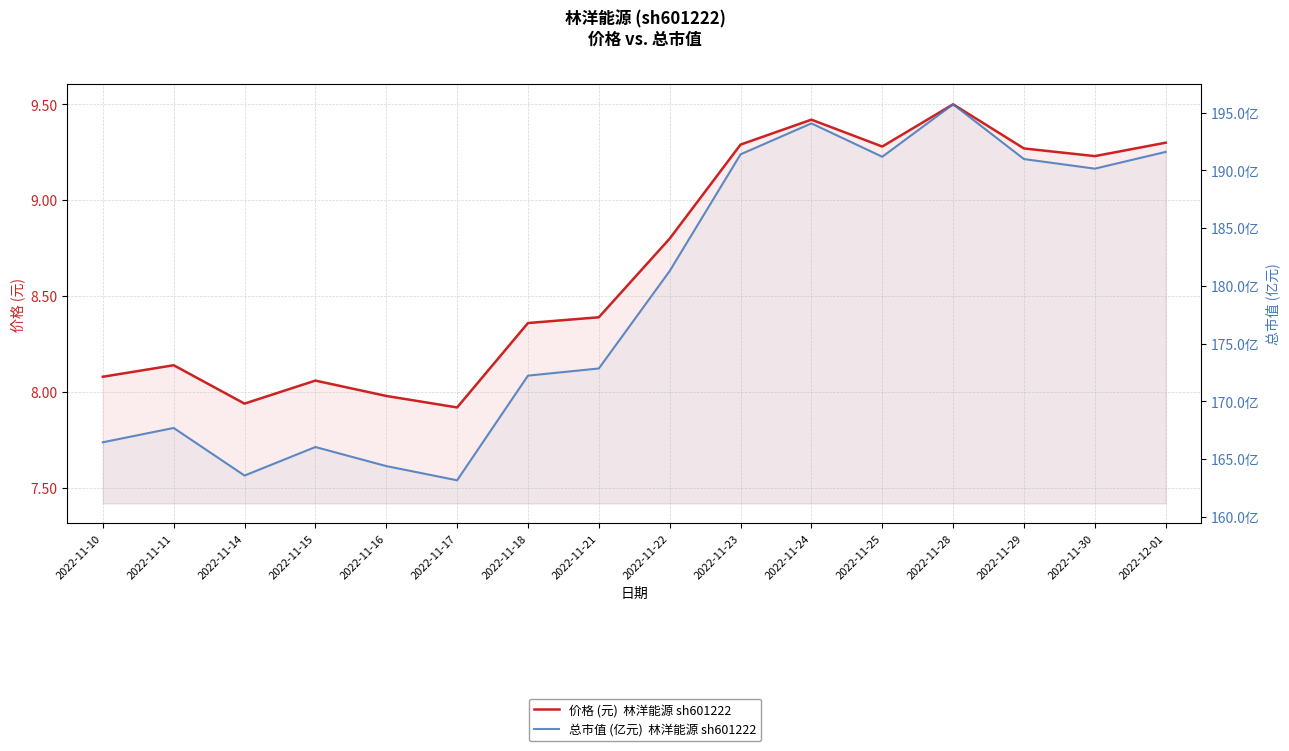

What is the value of the 总市值 (亿元)  林洋能源 sh601222 point at the 15th from the left?

190.2